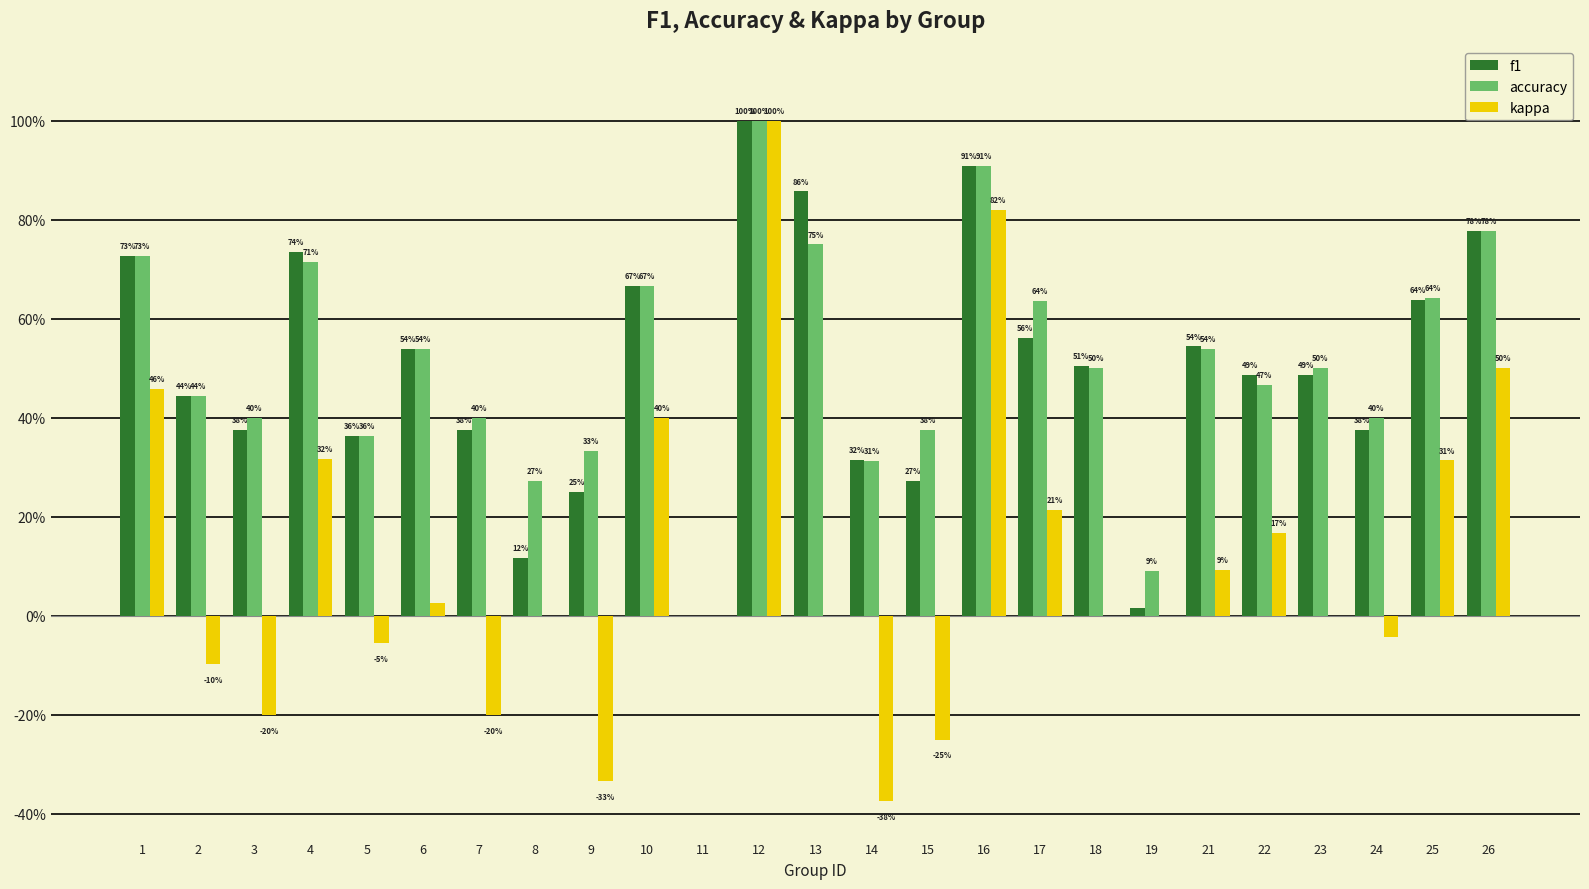

What are all the series names shown in the legend?

f1, accuracy, kappa